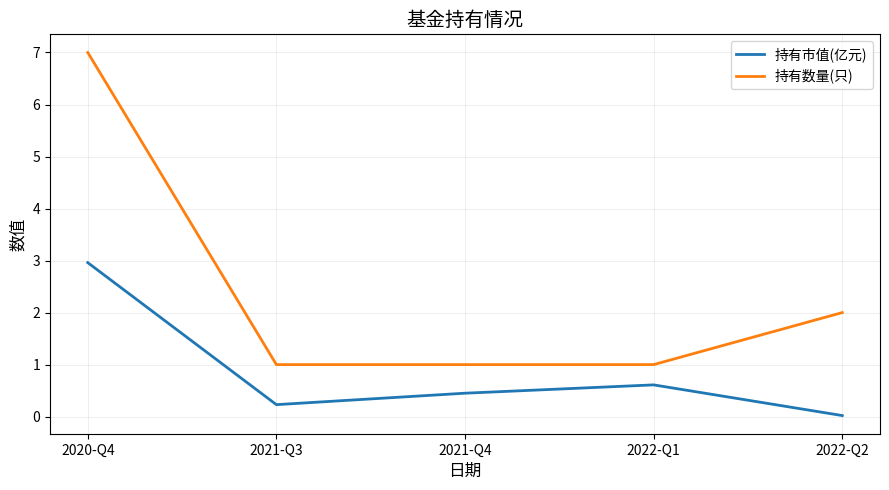

Rank the series by their maximum value, from lowest to highest.

持有市值(亿元), 持有数量(只)